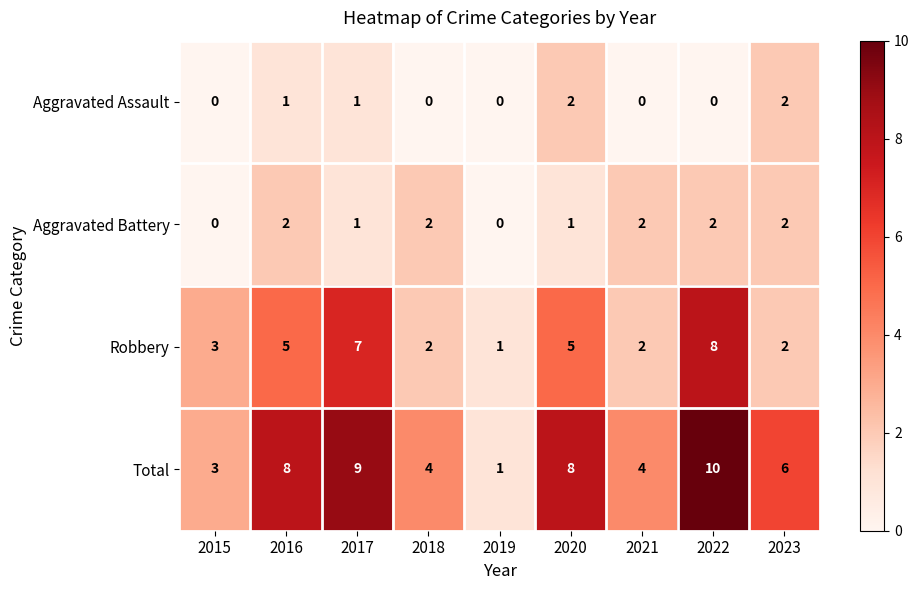

Which series has the largest total across all categories?

Total